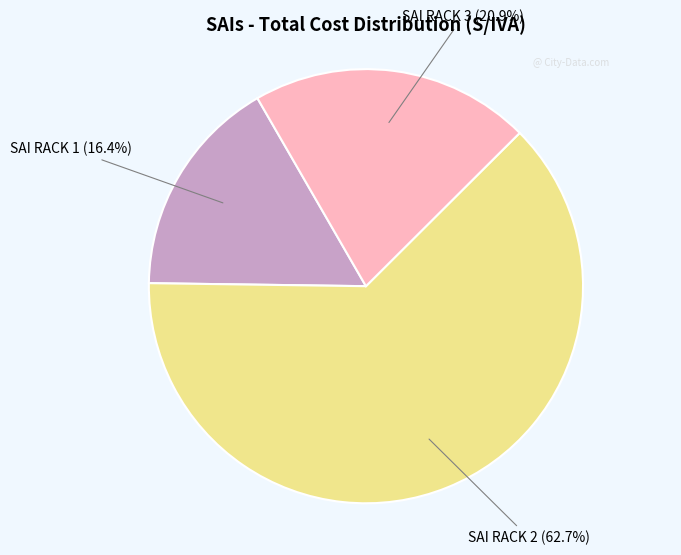

Does any single category account for the majority?

Yes